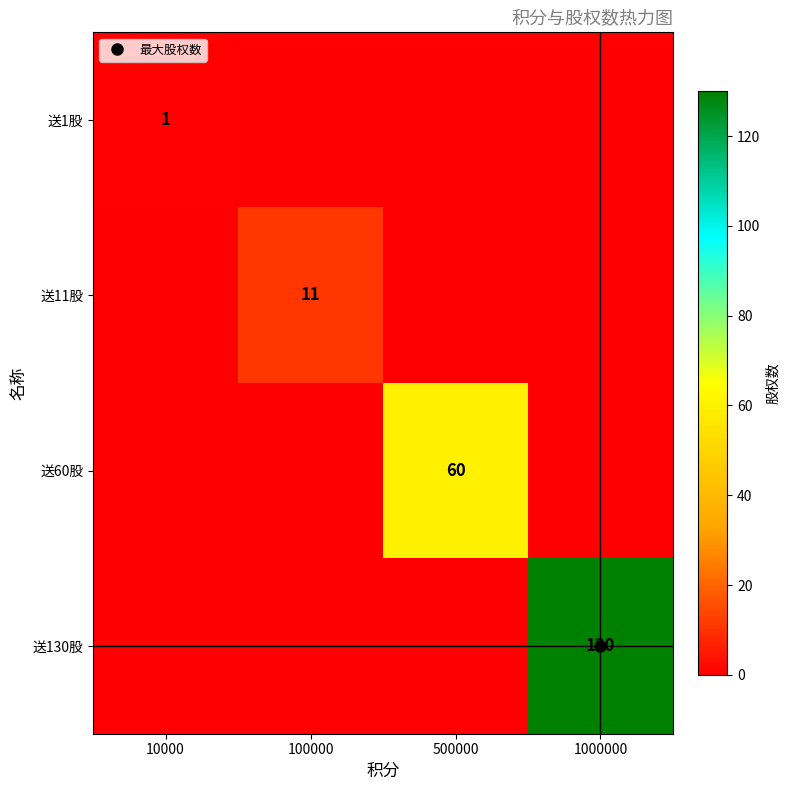

Count the 送130股 values in the range 0 to 130.

4